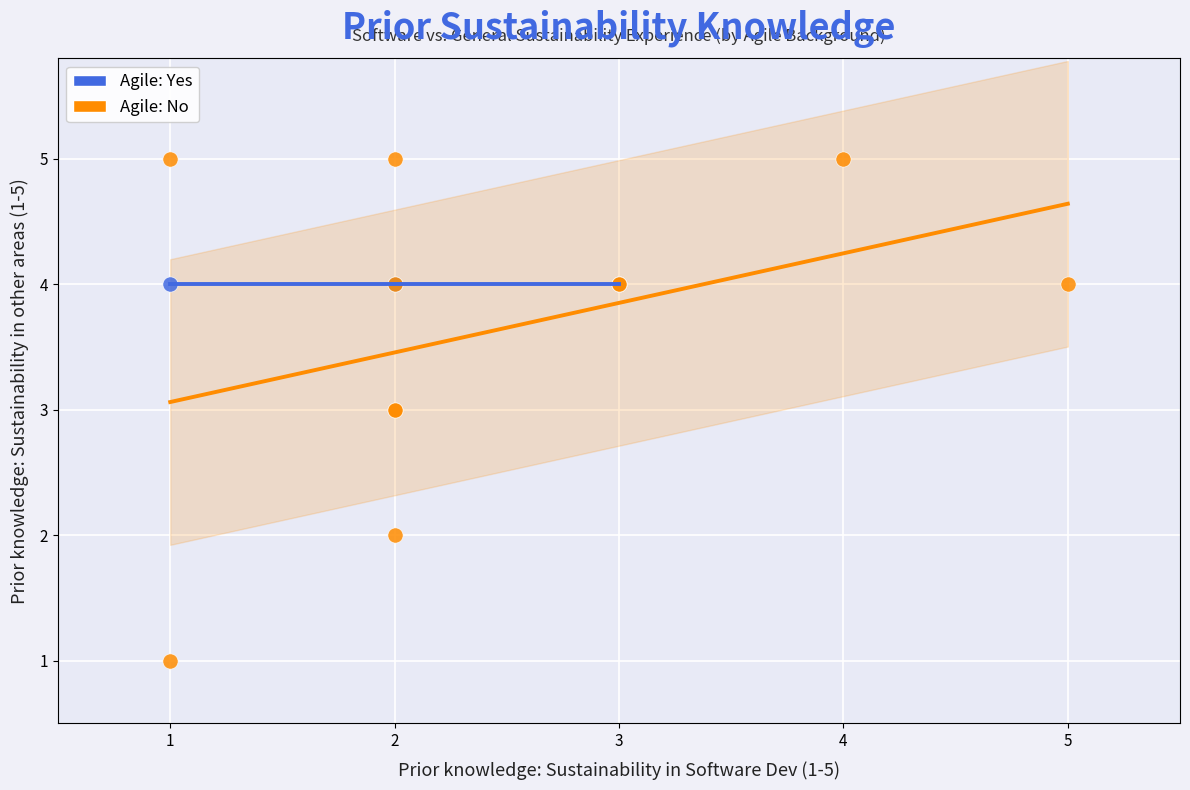

Which series contains the lowest Y value?

Agile: No